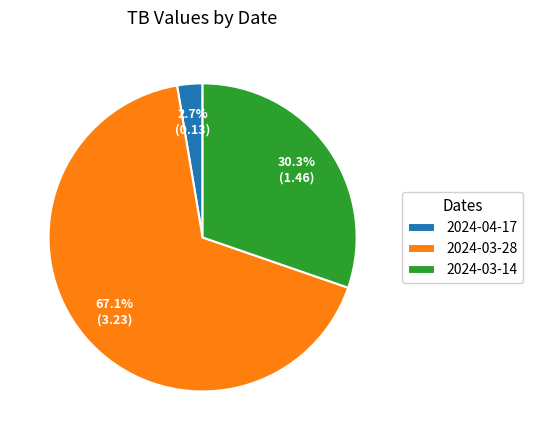

Is 2024-03-14 the majority of the pie?

No